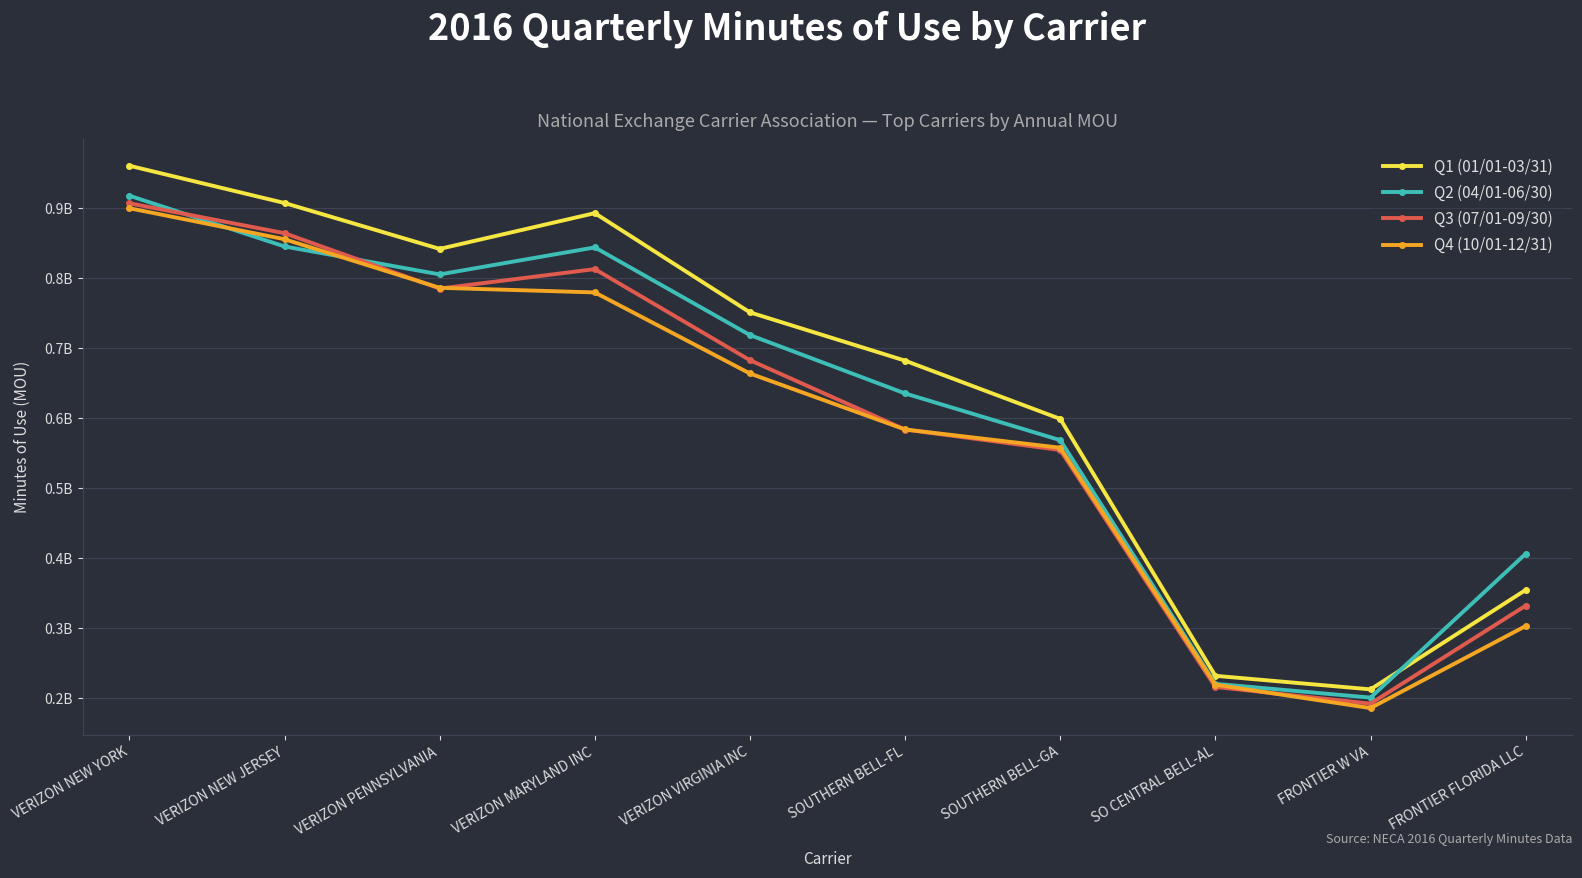

What is the difference between the maximum and second lowest values in the Q2 (04/01-06/30) series?

697335427